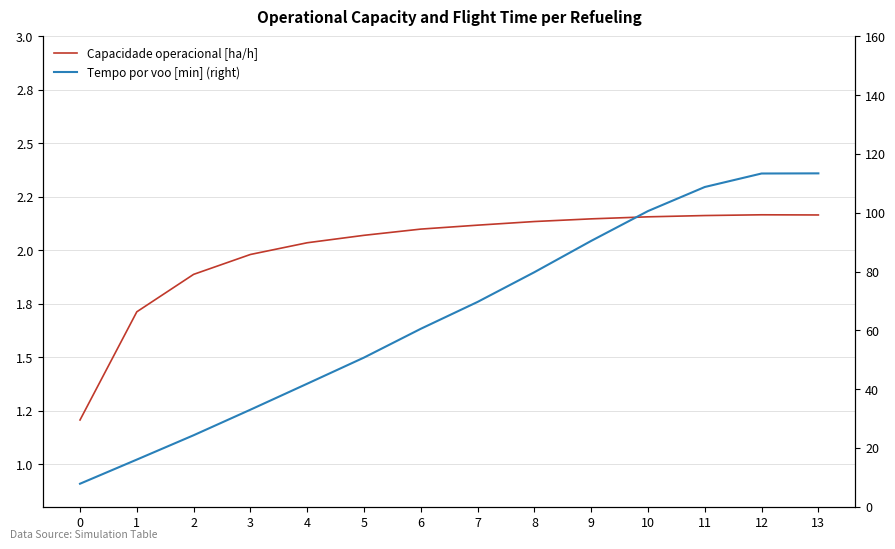

At which category is the sum across all series the highest?

13